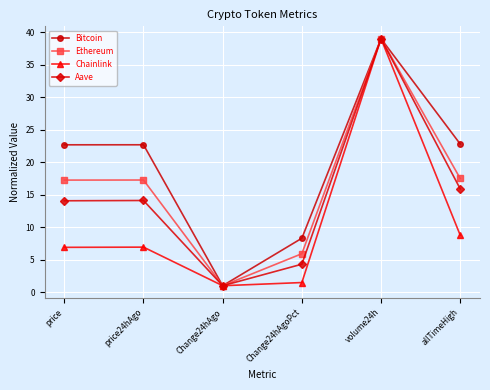

Is it true that Aave equals 4.3 at Change24hAgoPct?

True